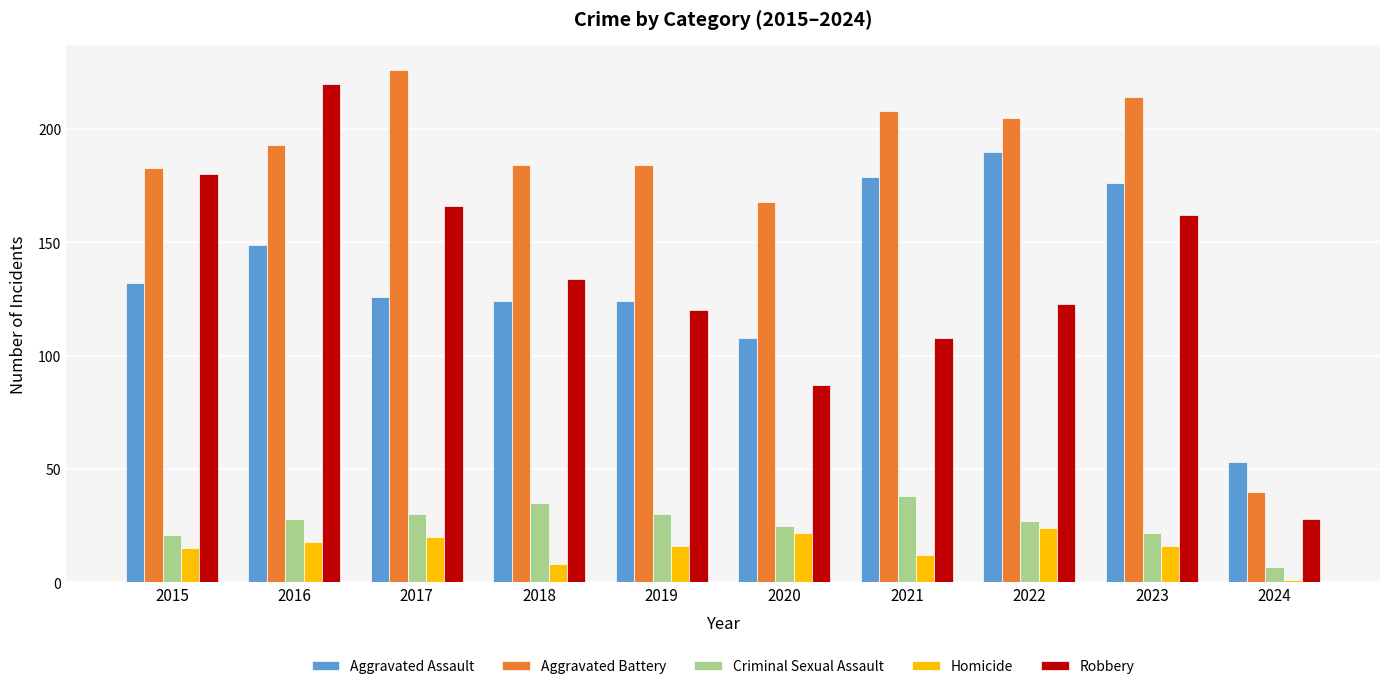

What is the greatest value displayed?

226